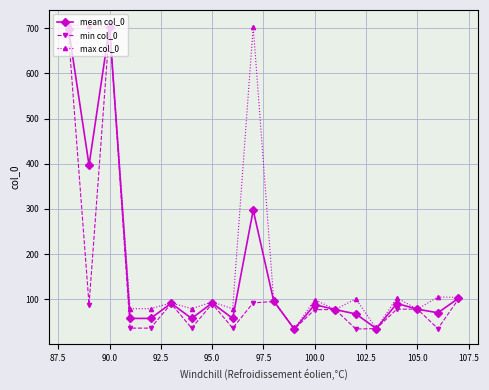

What is the maximum value for max col_0?

707.0